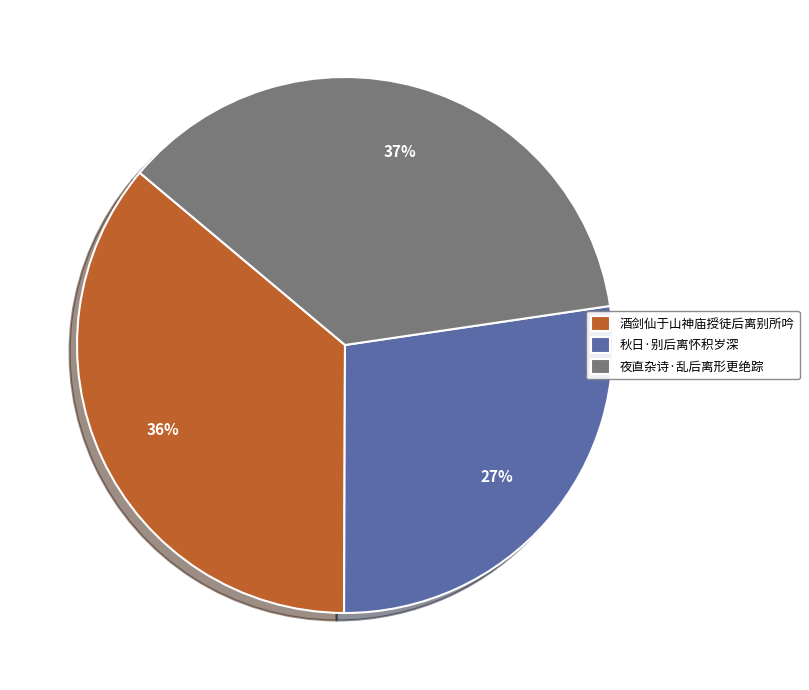

What percentage is the 酒剑仙于山神庙授徒后离别所吟 slice, to the nearest percent?

36%